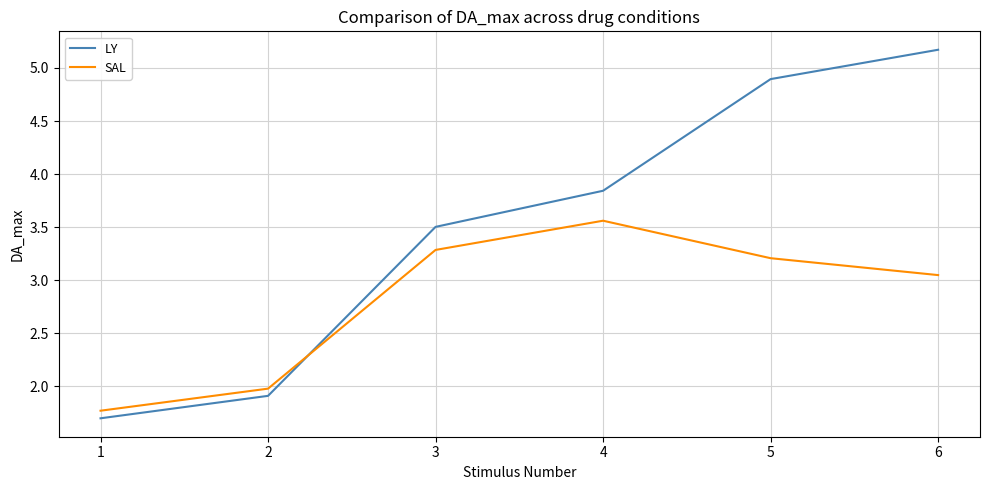

What is the sum of all SAL values?

16.8